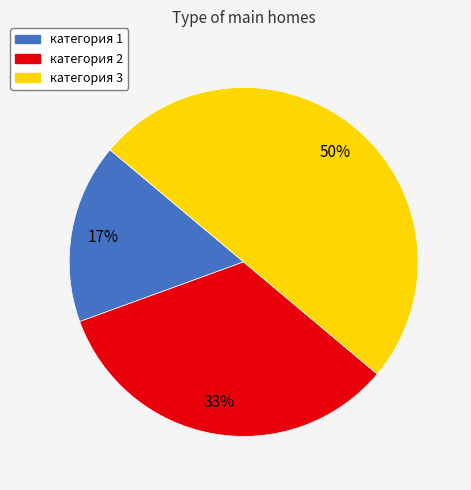

To the nearest percent, what is the combined percentage of категория 2 and категория 1?

50%